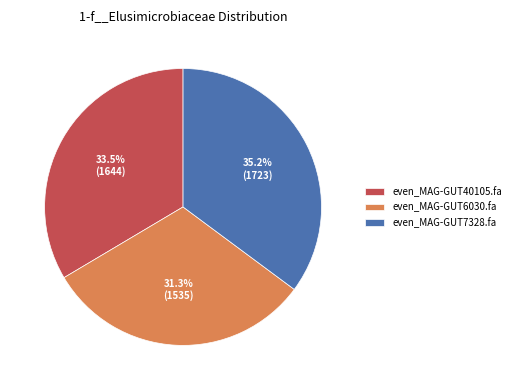

Is there a majority slice in this chart?

No